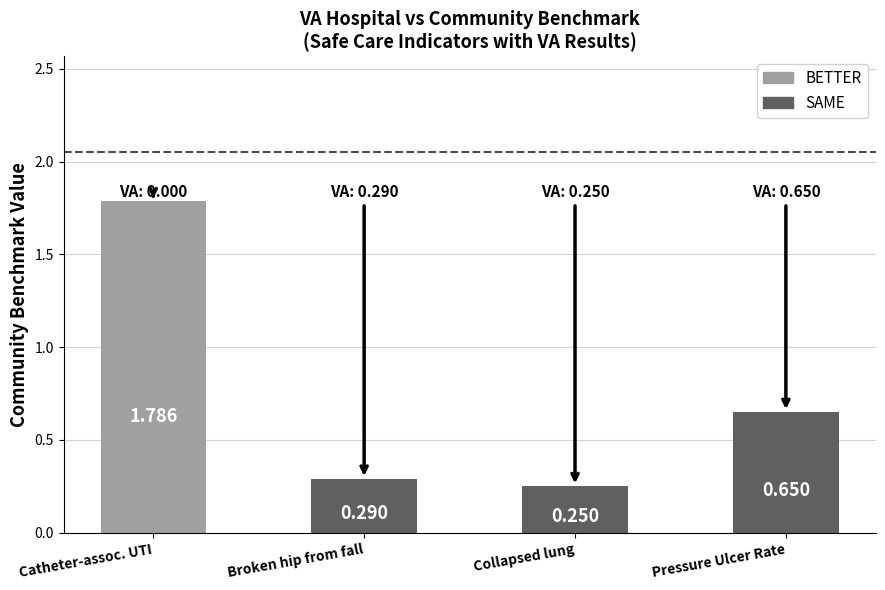

What is the average value?

0.7